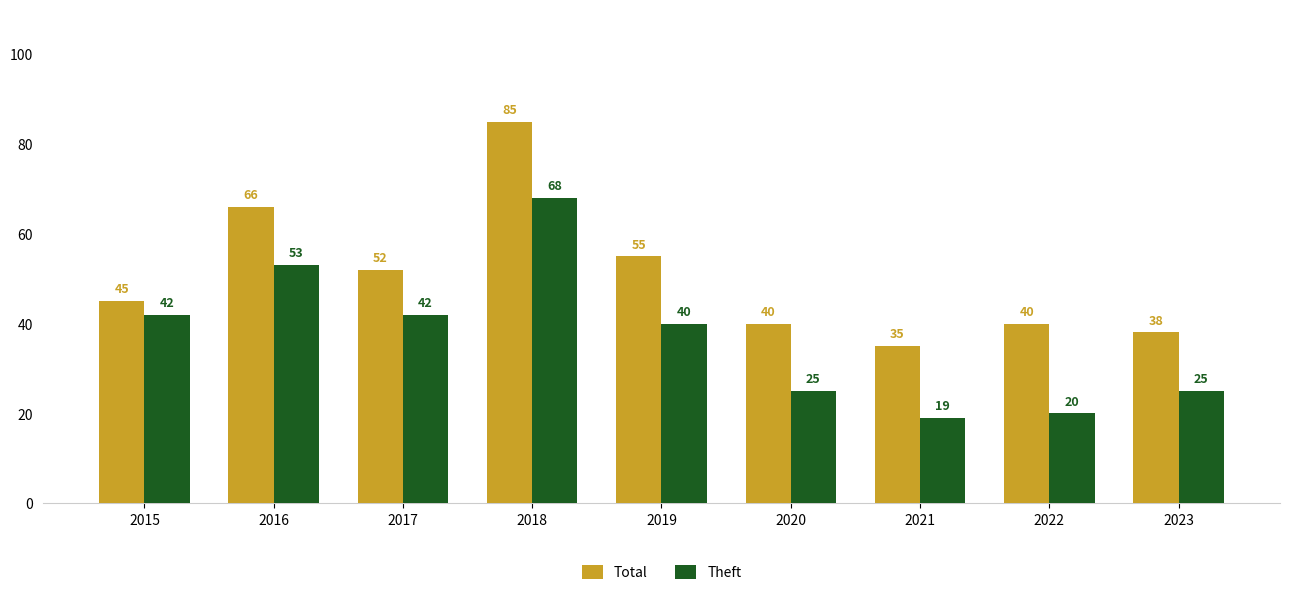

What is the spread (max minus min) of values at 2015?

3